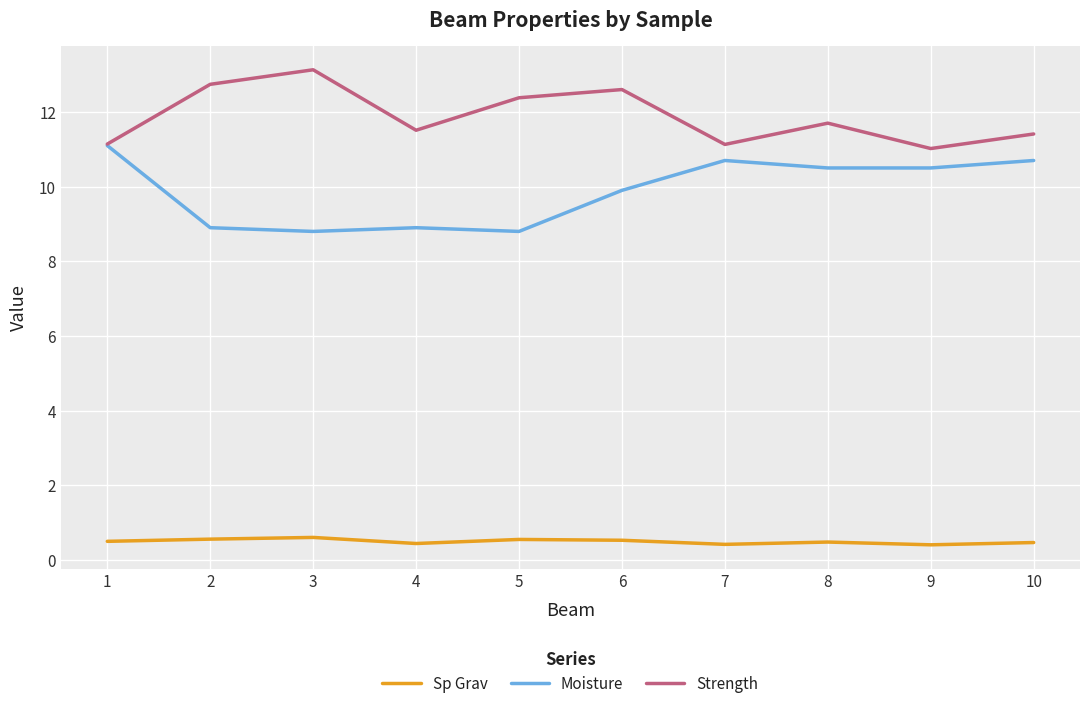

Rank the series by their average value, from lowest to highest.

Sp Grav, Moisture, Strength